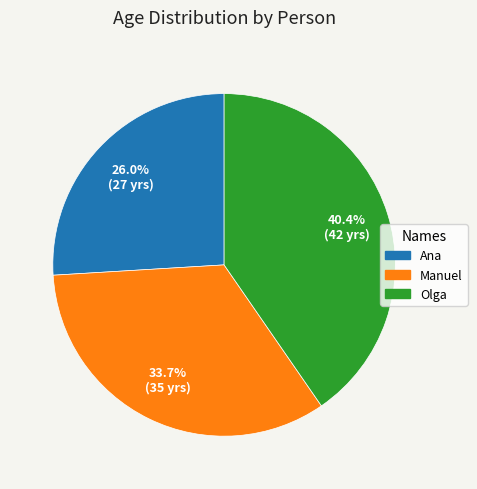

Is Manuel the majority of the pie?

No